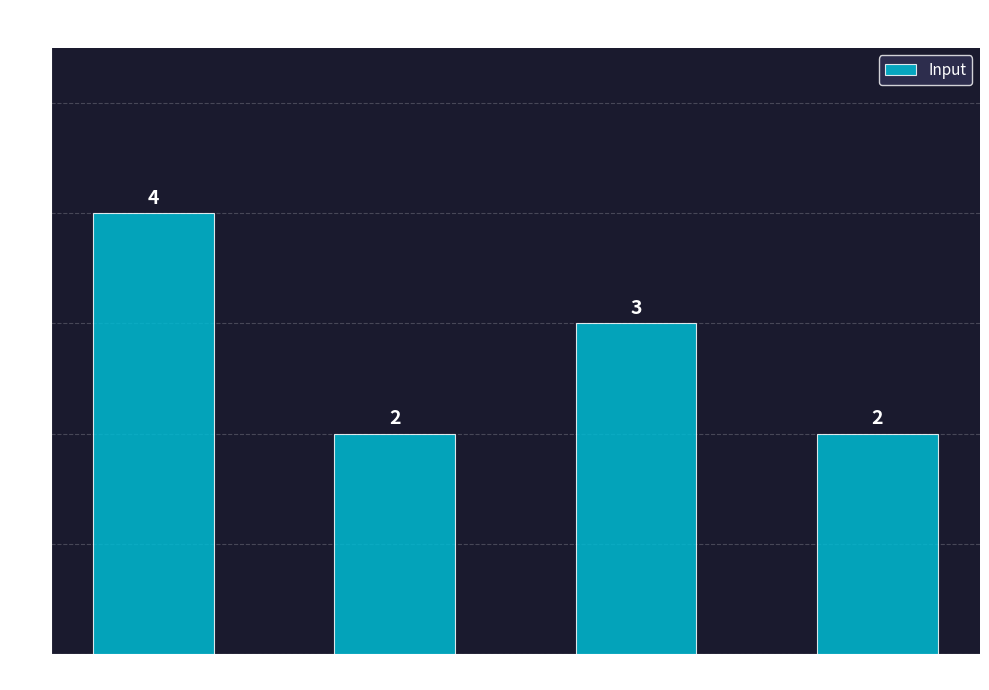

What is the value of the 1st bar from the left?

4